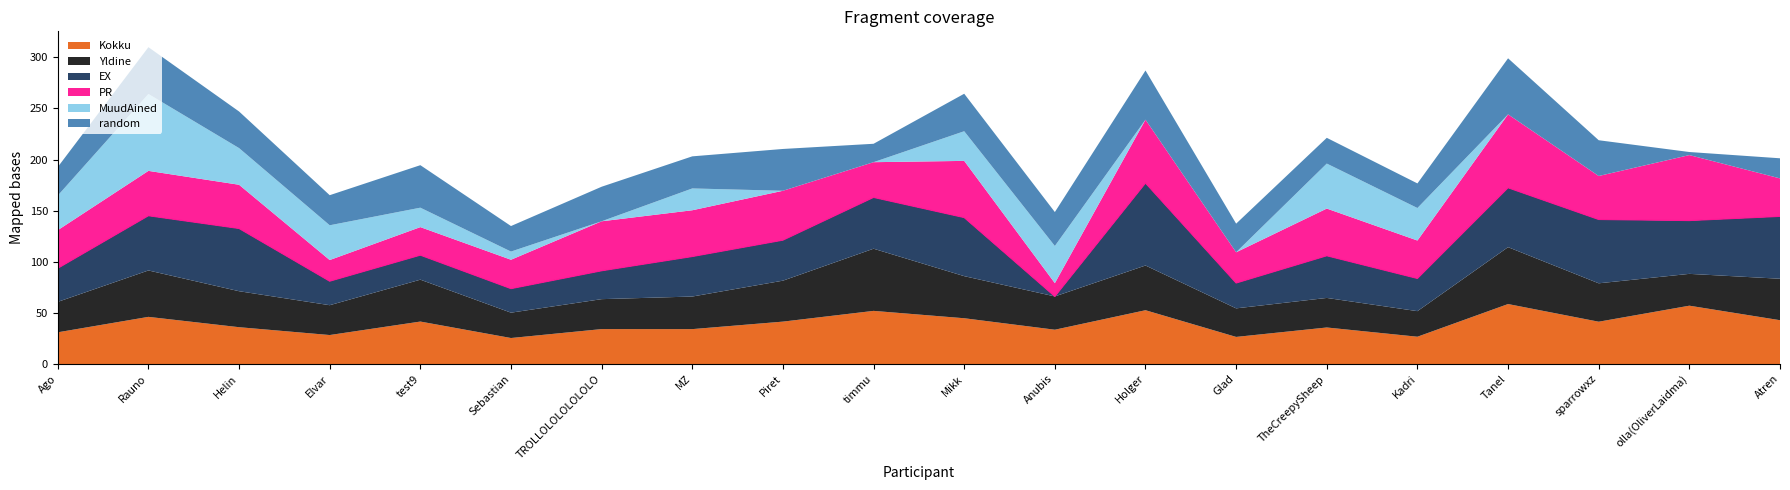

Which has a higher value, test9 or Kadri?

test9